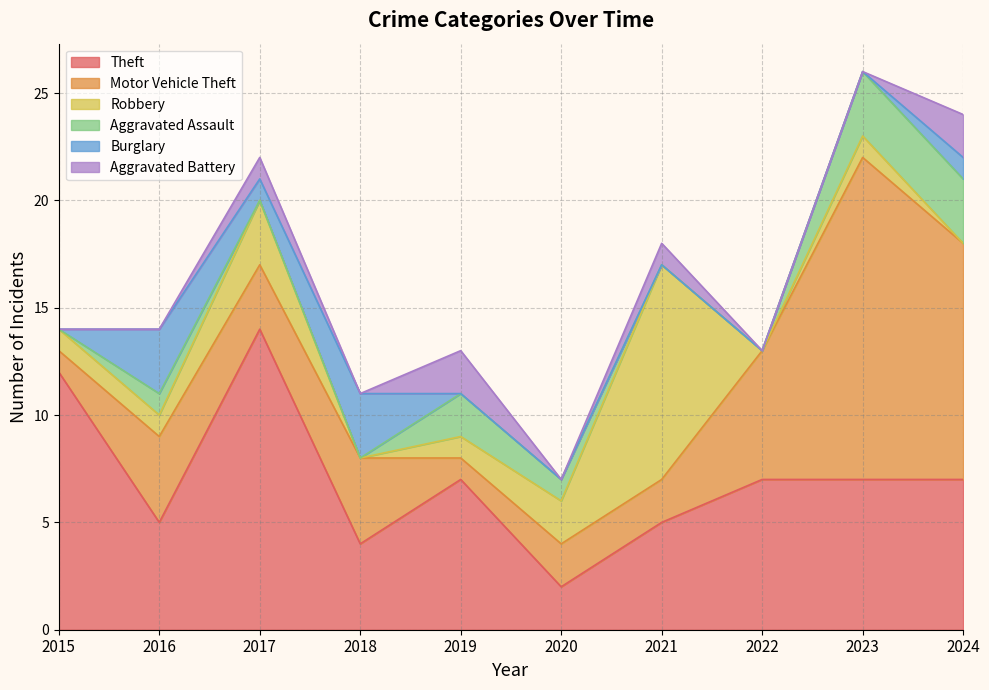

Between 2023 and 2022, which is larger?

2023